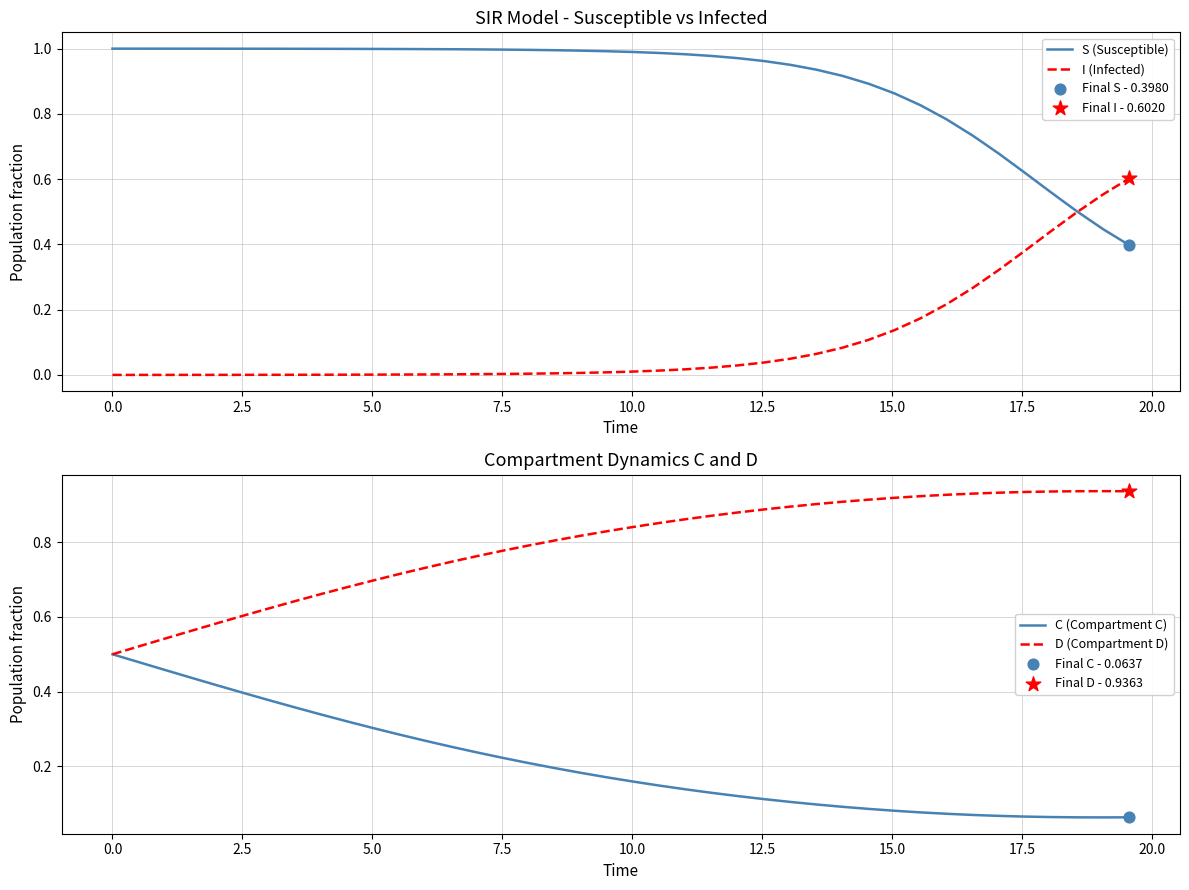

At how many categories does at least one series exceed 0?

40